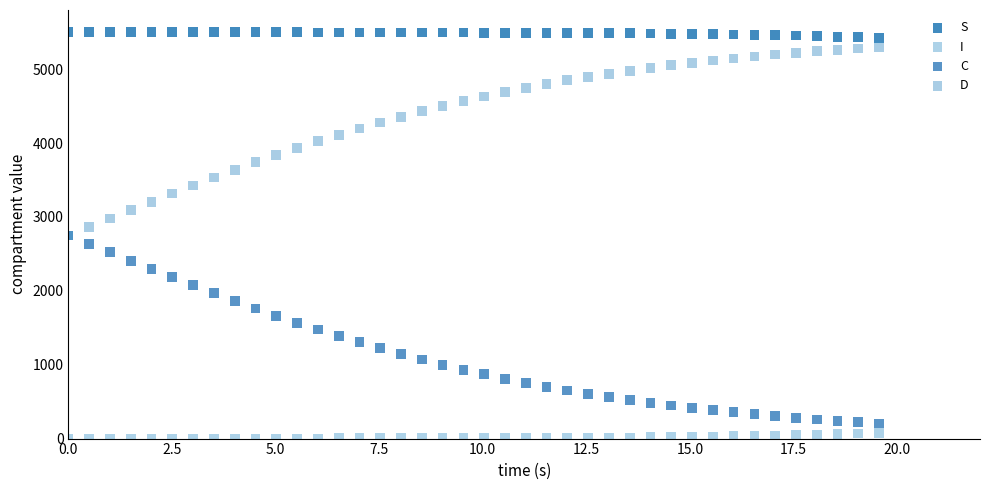

What are all the series names shown in the legend?

S, I, C, D